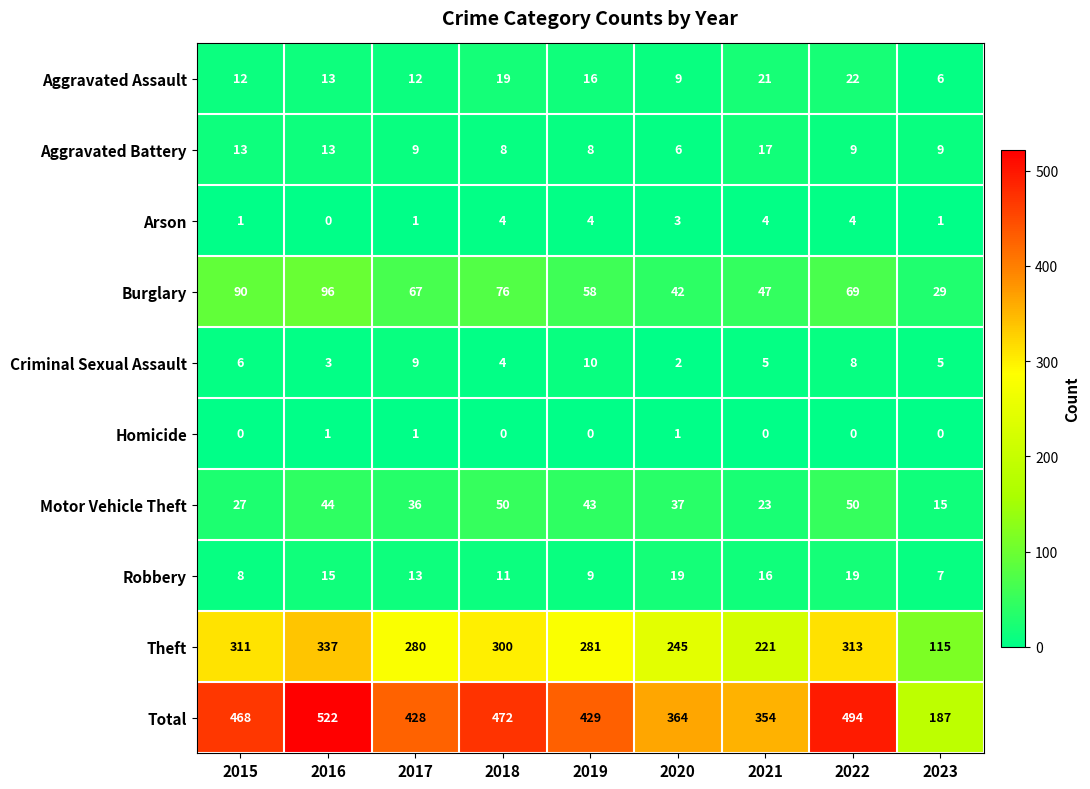

Where is Aggravated Assault nearest to the value 14?

2016